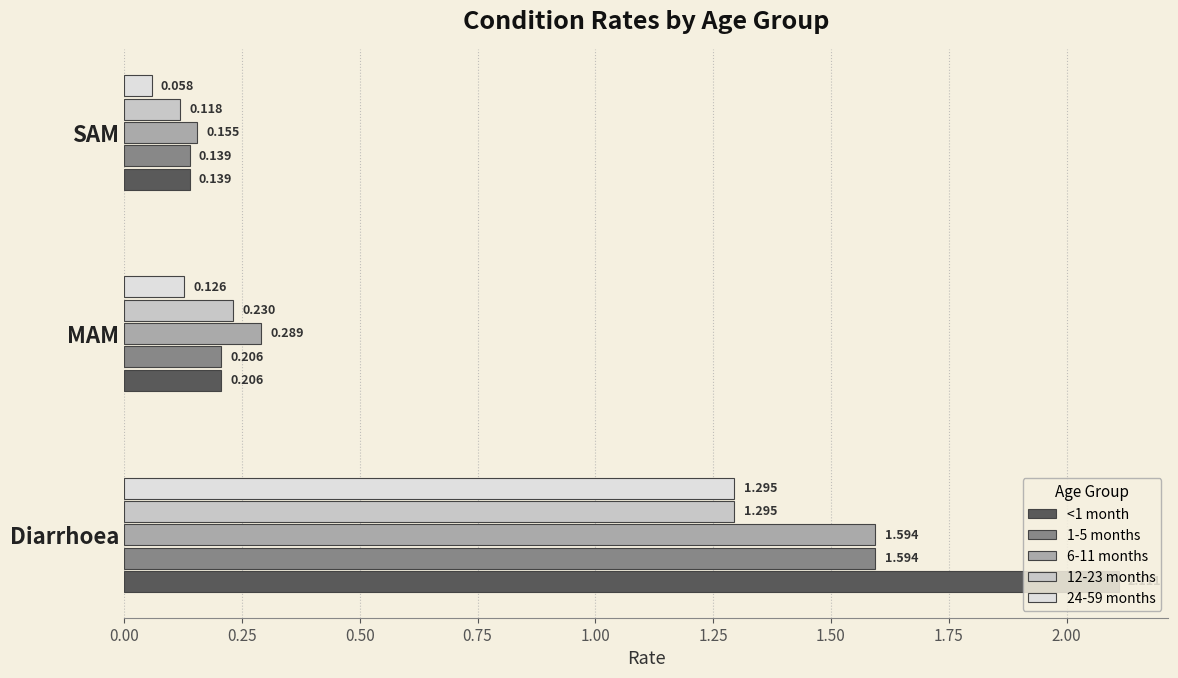

Which label corresponds to the smallest value in the chart?

SAM